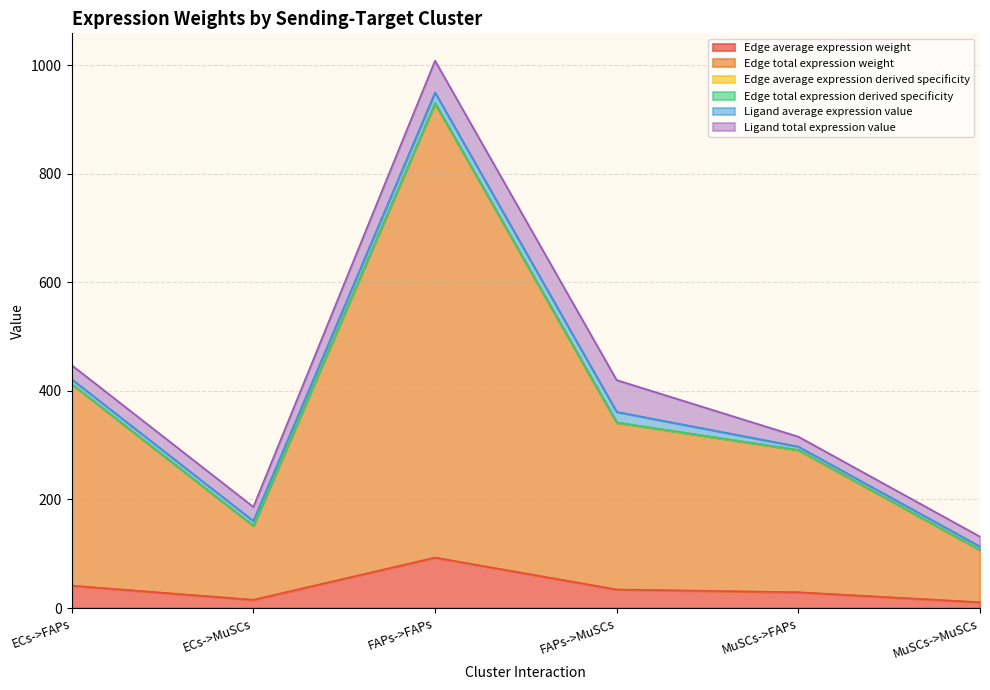

True or false: Edge average expression weight has a value of 29.1 at MuSCs->FAPs.

True